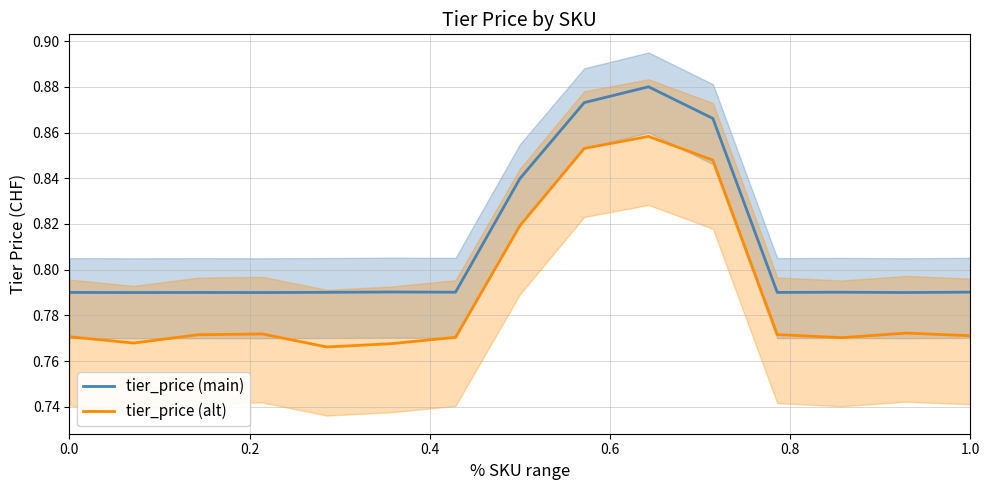

True or false: tier_price (alt) and tier_price (main) cross at least once.

False